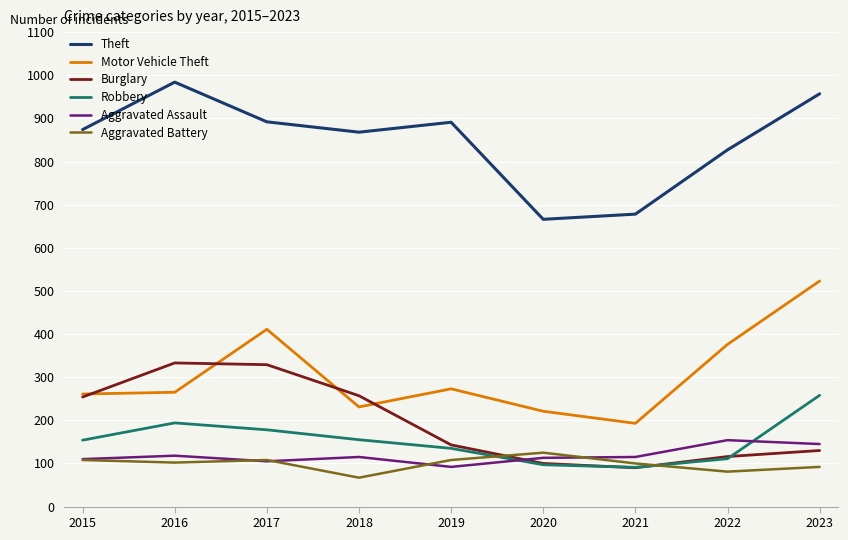

Is it true that Aggravated Battery equals 102 at 2016?

True